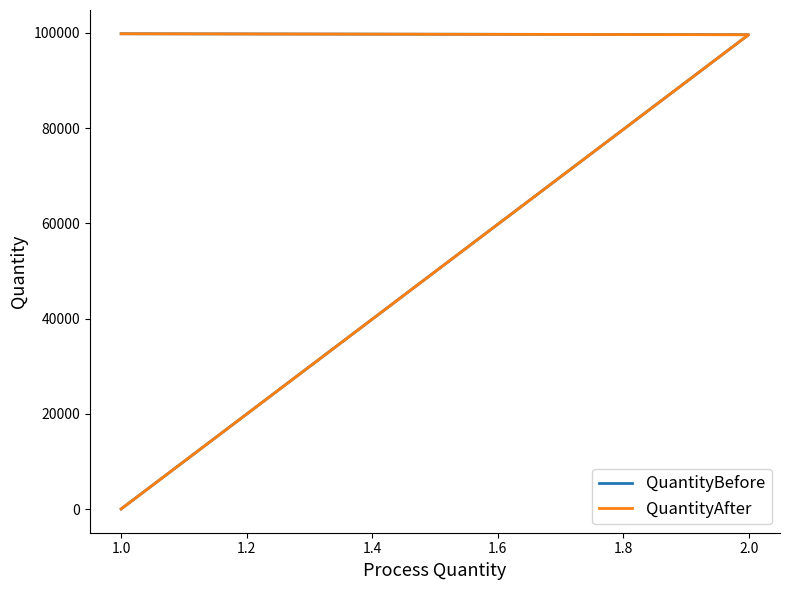

Where is QuantityBefore nearest to the value 49934?

2.0